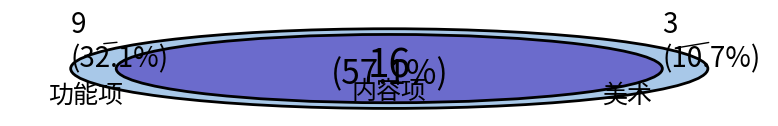

What percentage is the 内容项 slice, to the nearest percent?

57%